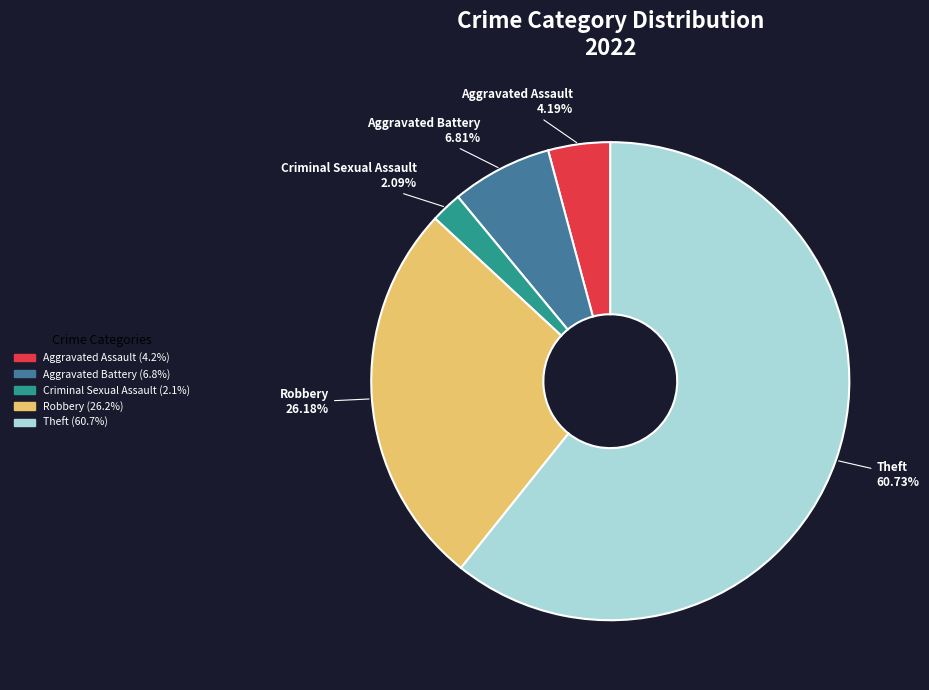

Does Aggravated Assault represent more than half of the total?

No